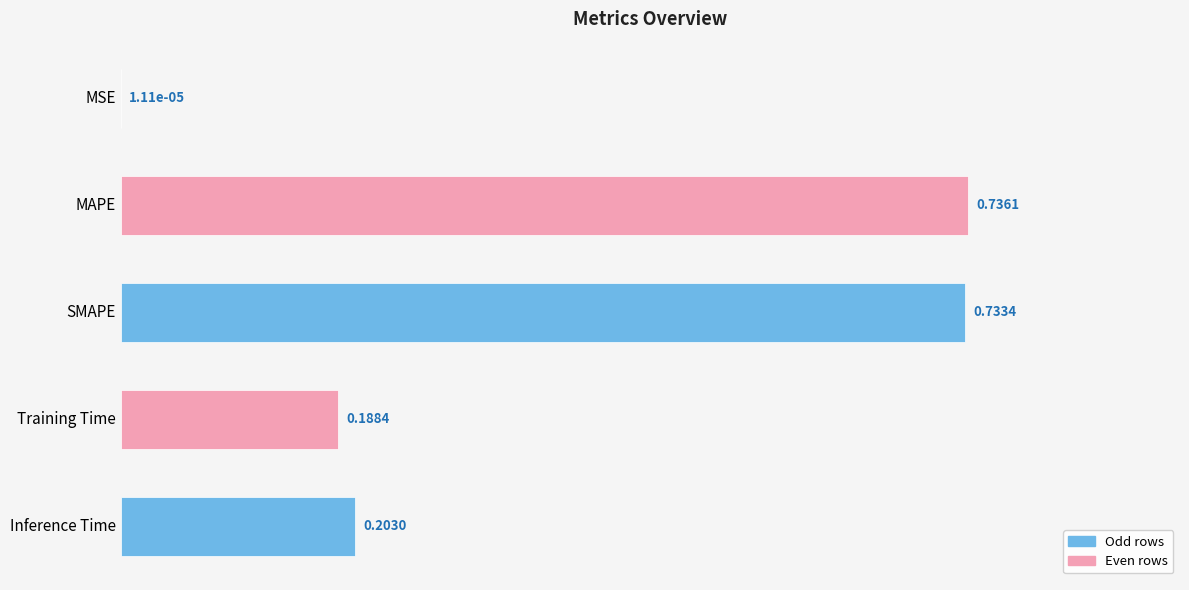

Where is the data nearest to the value 0?

MSE